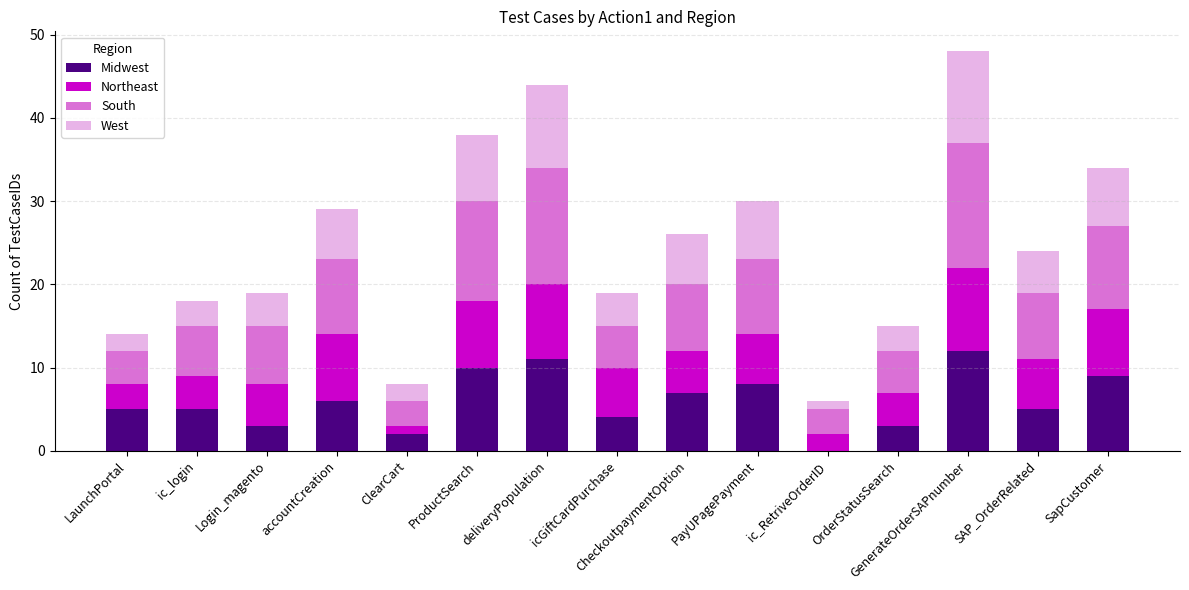

What is the total value across all series at SapCustomer?

34